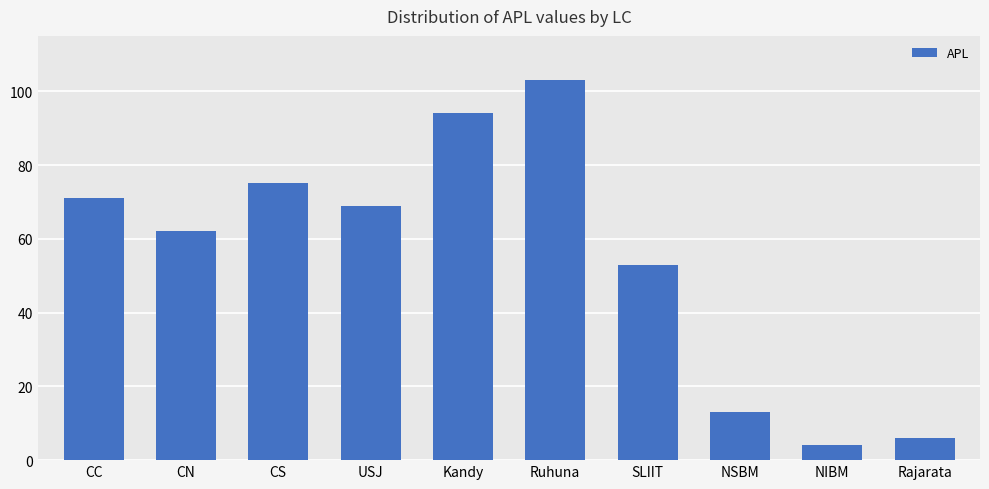

Reading left to right, what are all the values shown in this chart?

CC=71	CN=62	CS=75	USJ=69	Kandy=94	Ruhuna=103	SLIIT=53	NSBM=13	NIBM=4	Rajarata=6